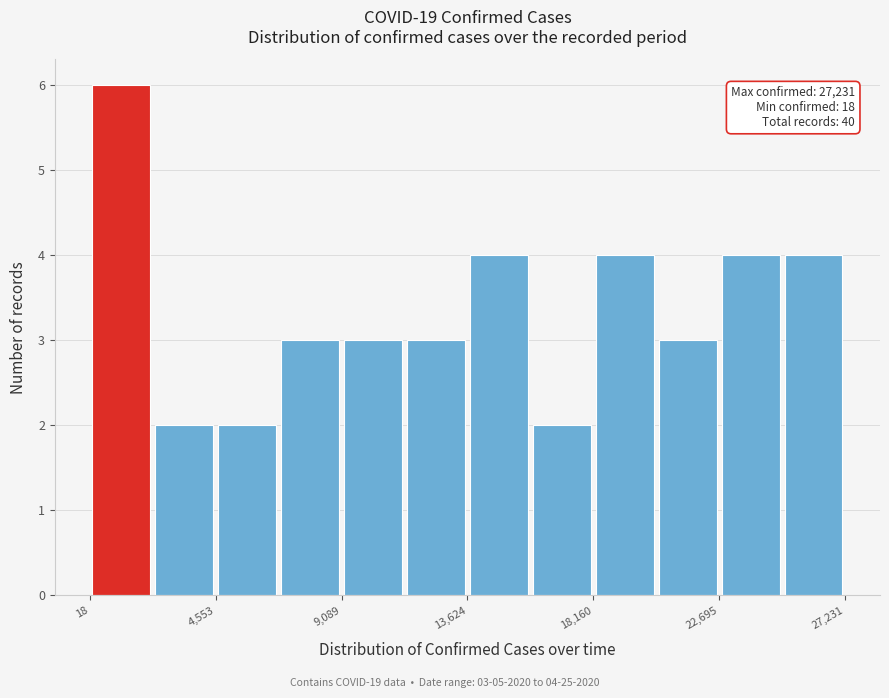

Over which range of the x-axis is the bar tallest?

0 to 2500